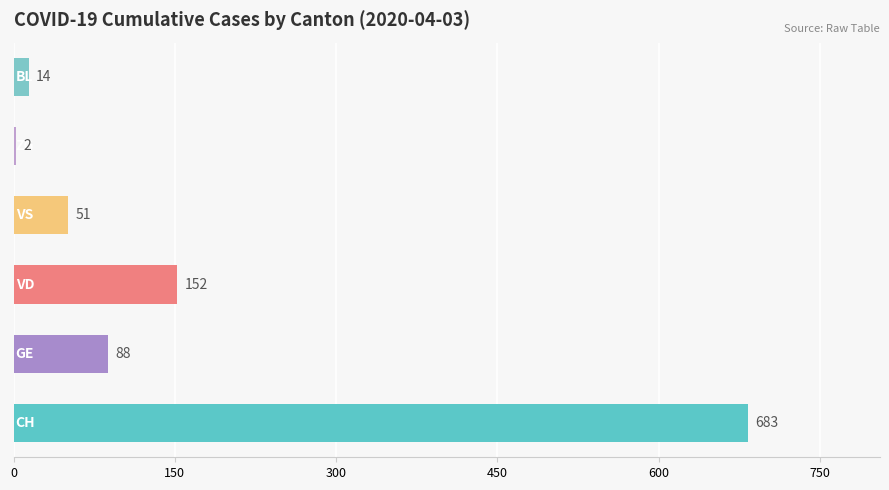

What is the greatest value displayed?

683